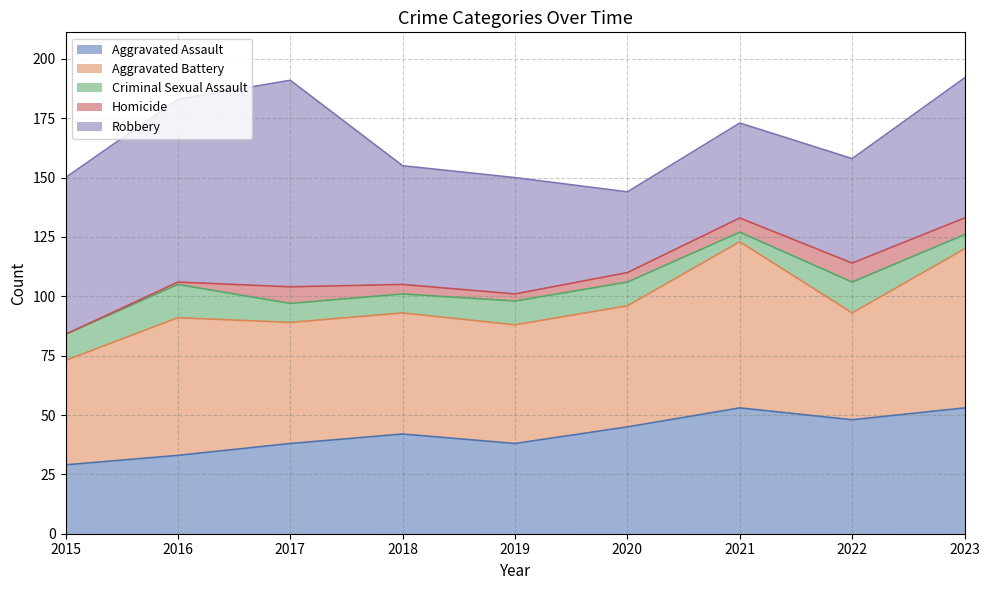

At 2021, list the series in order from largest to smallest.

Aggravated Battery, Aggravated Assault, Robbery, Homicide, Criminal Sexual Assault